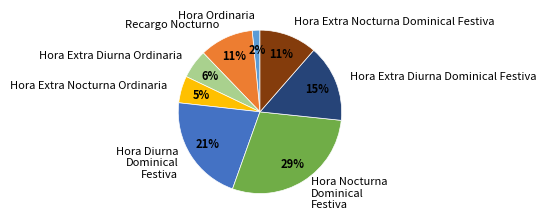

Between Hora Extra Diurna Ordinaria and Hora Ordinaria, which is larger?

Hora Extra Diurna Ordinaria